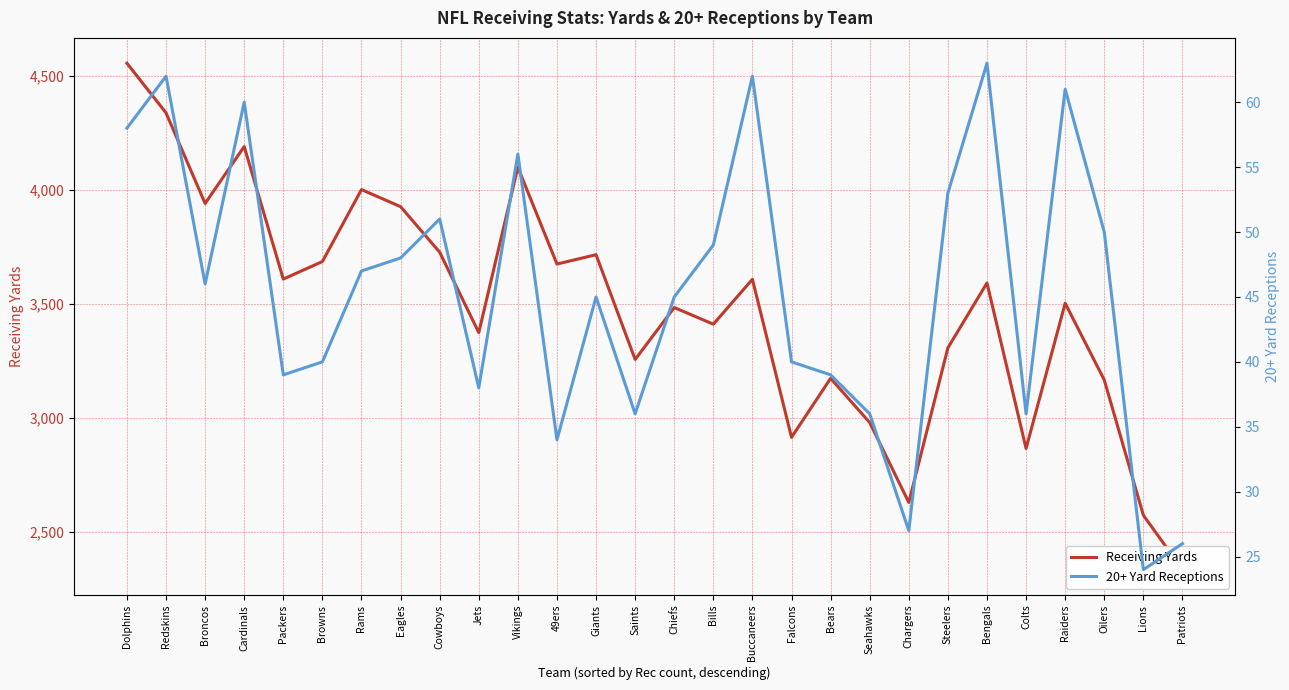

Which series has the largest range (max minus min)?

Receiving Yards